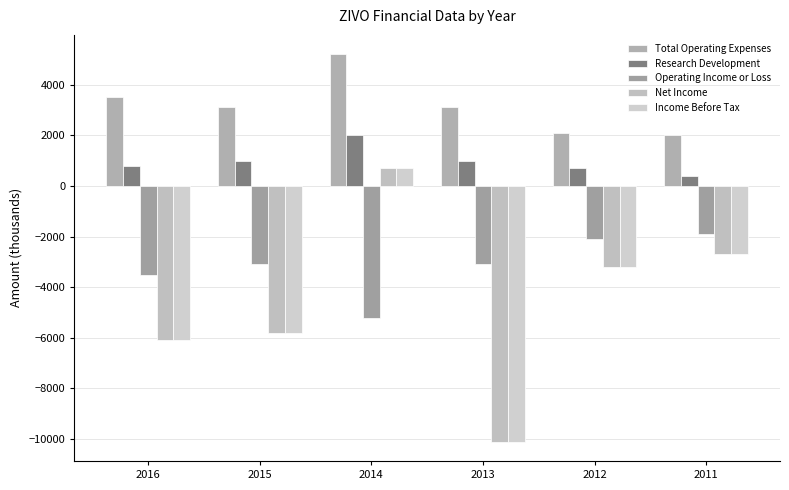

Reading left to right, extract all data points from this chart.

Total Operating Expenses: 3500	3100	5200	3100	2100	2000
Research Development: 800	1000	2000	1000	700	400
Operating Income or Loss: -3500	-3100	-5200	-3100	-2100	-1900
Net Income: -6100	-5800	700	-10100	-3200	-2700
Income Before Tax: -6100	-5800	700	-10100	-3200	-2700